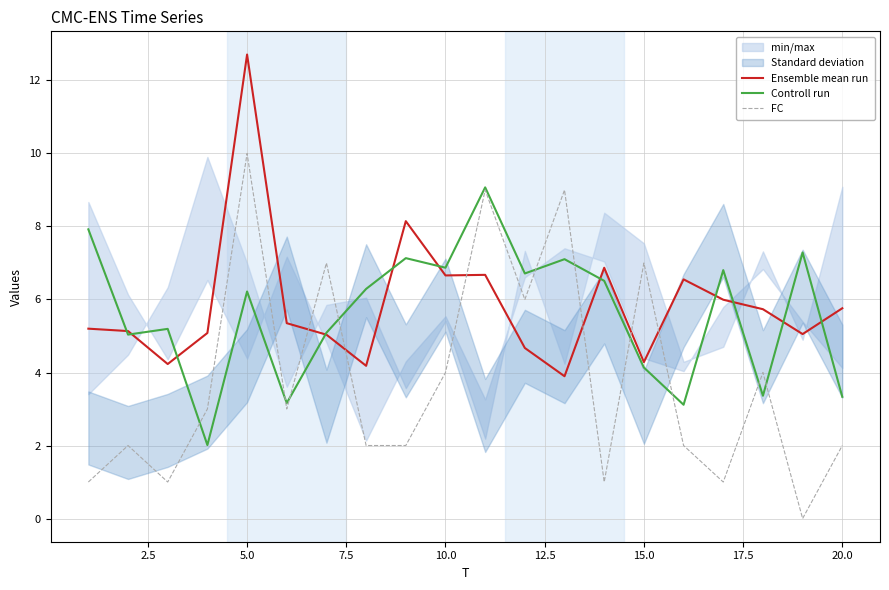

How many lines are shown in the chart?

3